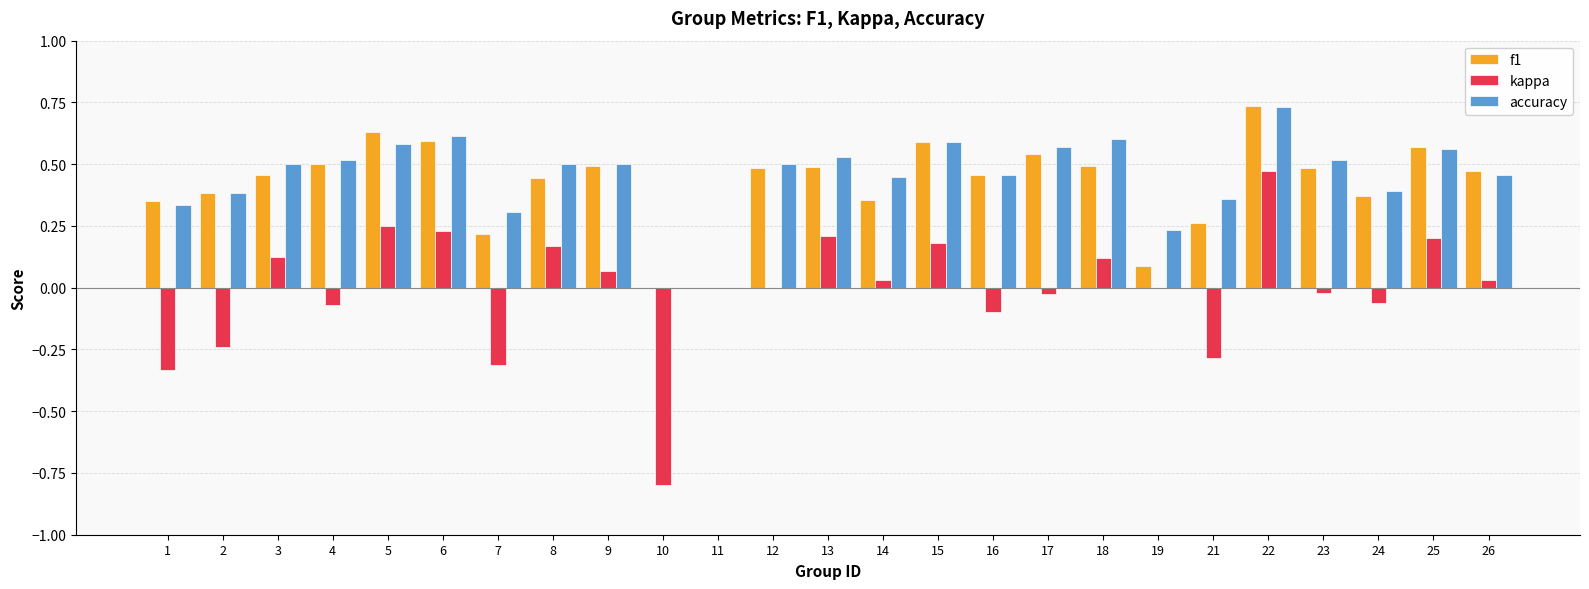

How many data points does each series have?

25